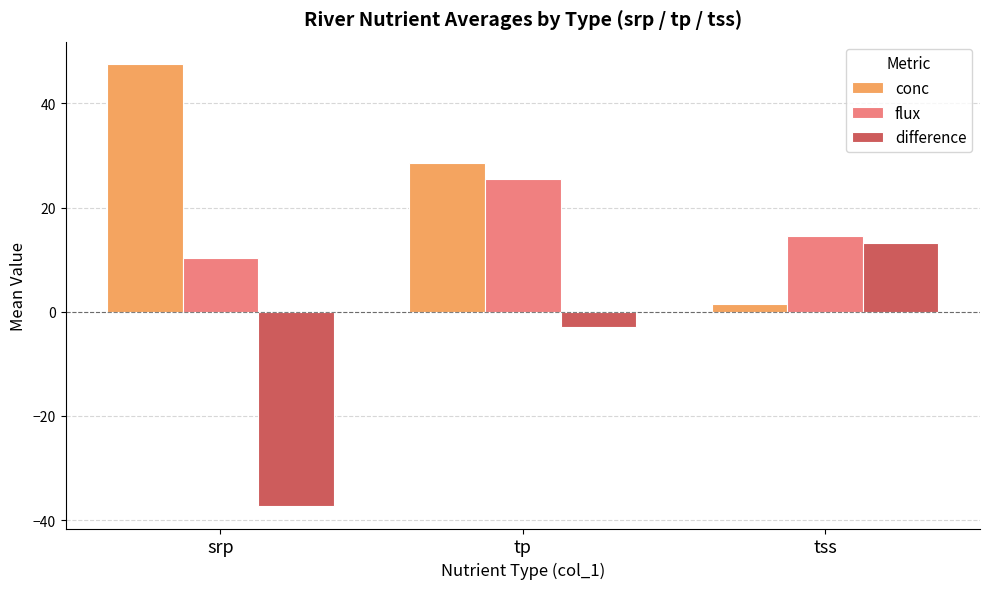

How many data points does each series have?

3